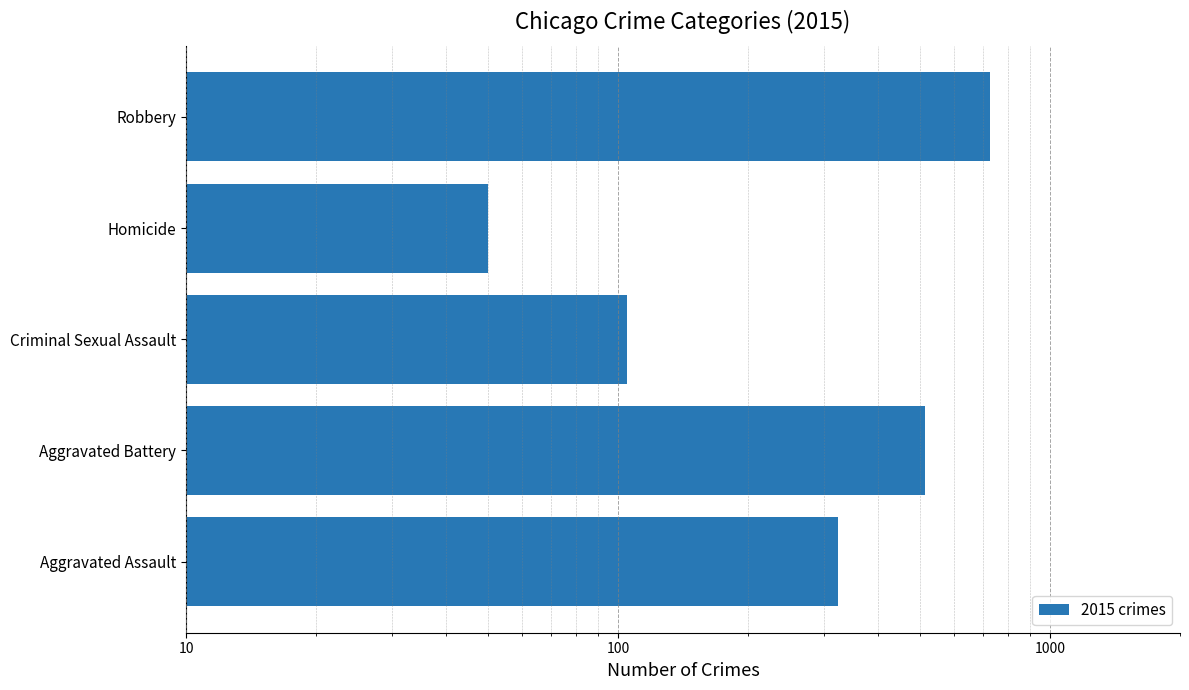

What is the difference between the maximum and minimum values?

676